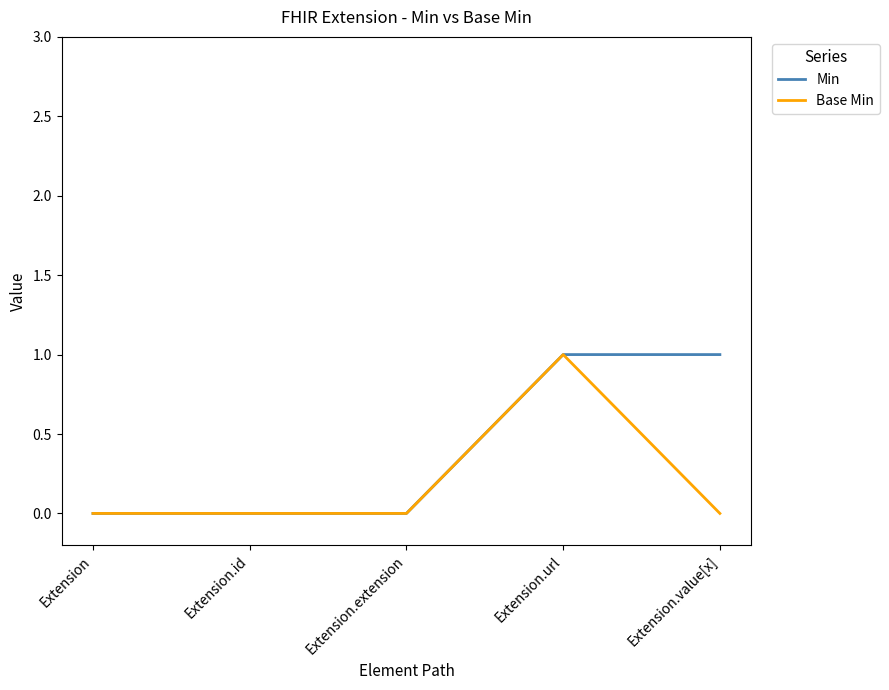

Reading left to right, extract all data points from this chart.

Min: Extension=0	Extension.id=0	Extension.extension=0	Extension.url=1	Extension.value[x]=1
Base Min: Extension=0	Extension.id=0	Extension.extension=0	Extension.url=1	Extension.value[x]=0